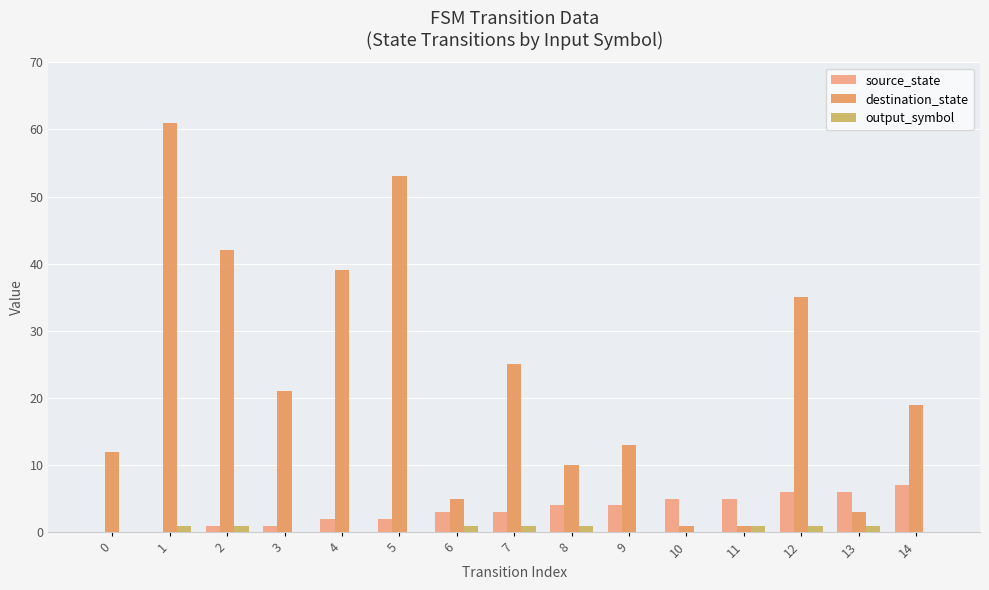

Reading left to right, extract all data points from this chart.

source_state: 0=0	1=0	2=1	3=1	4=2	5=2	6=3	7=3	8=4	9=4	10=5	11=5	12=6	13=6	14=7
destination_state: 0=12	1=61	2=42	3=21	4=39	5=53	6=5	7=25	8=10	9=13	10=1	11=1	12=35	13=3	14=19
output_symbol: 0=0	1=1	2=1	3=0	4=0	5=0	6=1	7=1	8=1	9=0	10=0	11=1	12=1	13=1	14=0